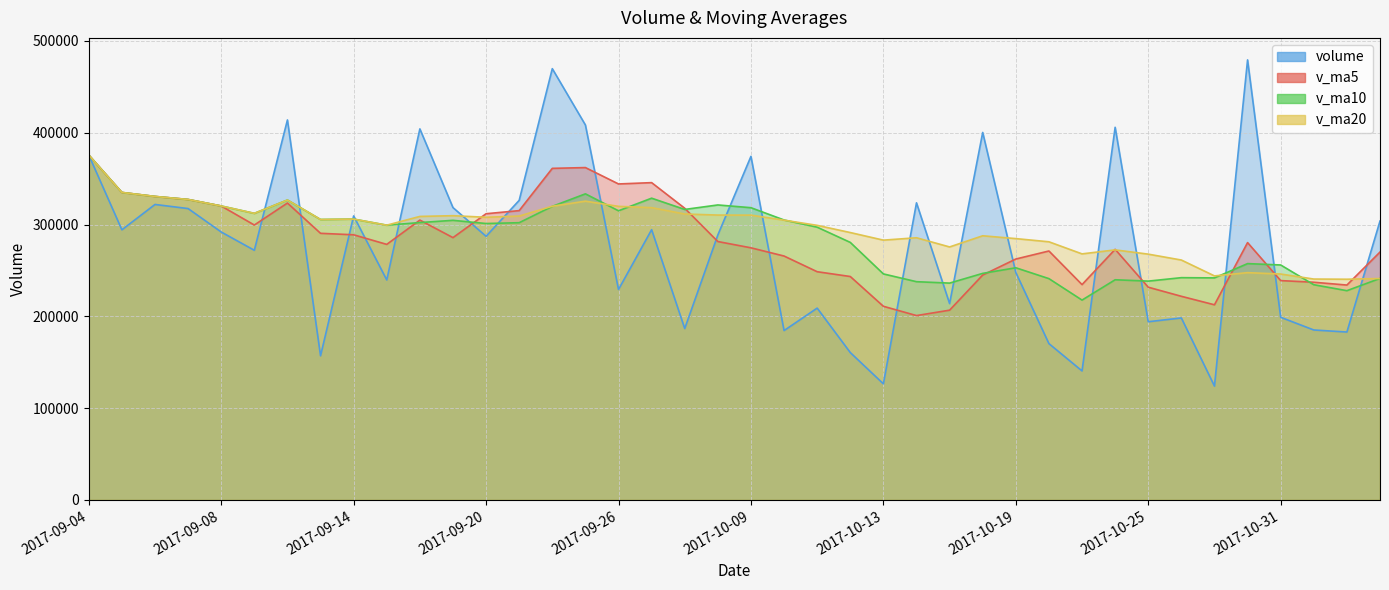

After their last crossing, which series has the higher values: v_ma20 or v_ma5?

v_ma5